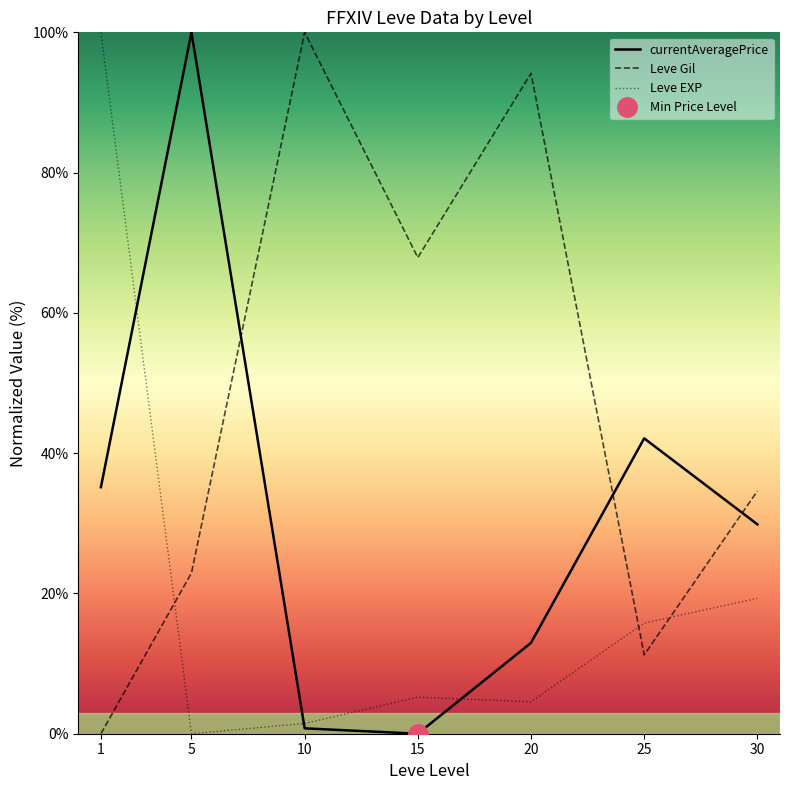

How many times do currentAveragePrice and Leve EXP cross each other?

3